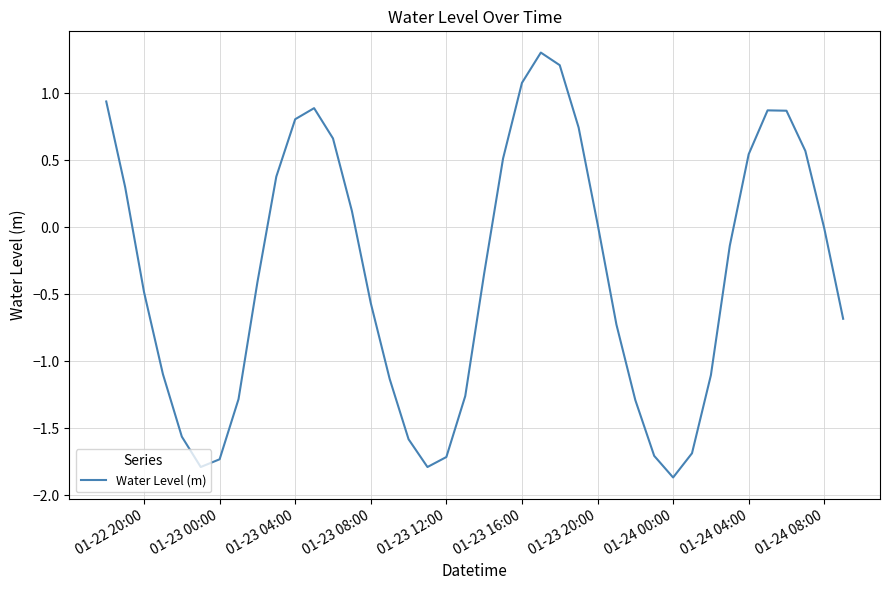

What is the difference between the maximum and minimum values?

3.2